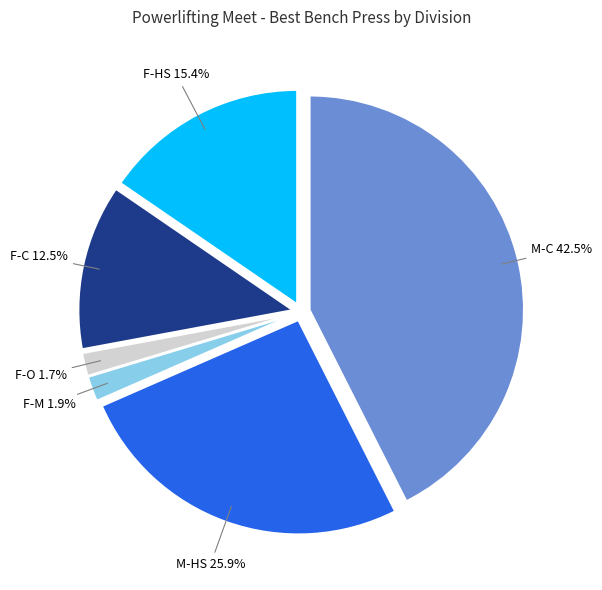

Does any single category account for the majority?

No